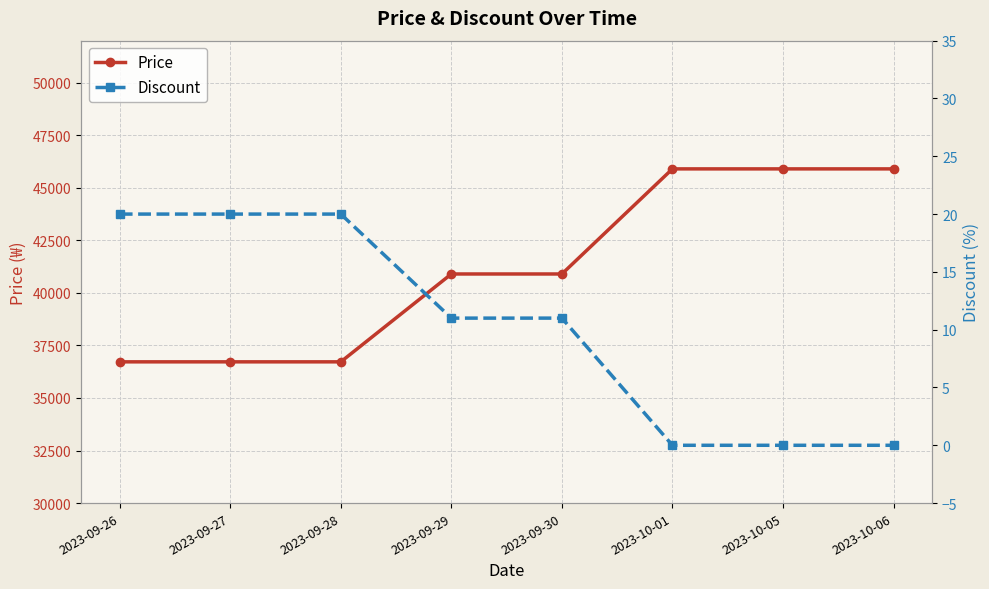

What is the value of the Price point at the 8th from the left?

45900